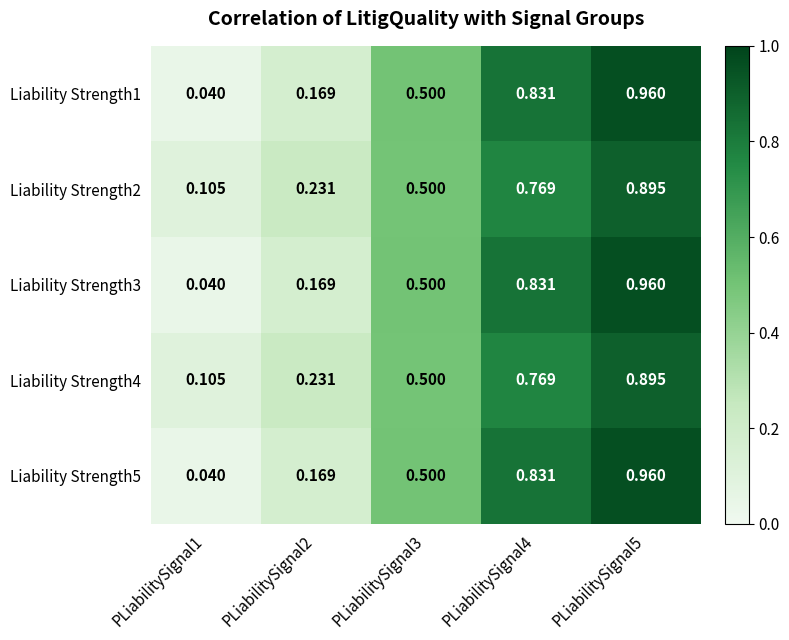

At how many categories does at least one series exceed 0?

5